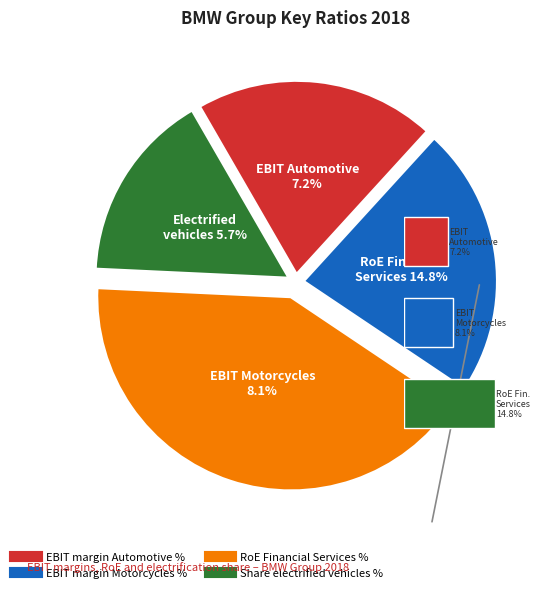

Combined, do EBIT margin Motorcycles % and RoE Financial Services % account for over 50%?

Yes